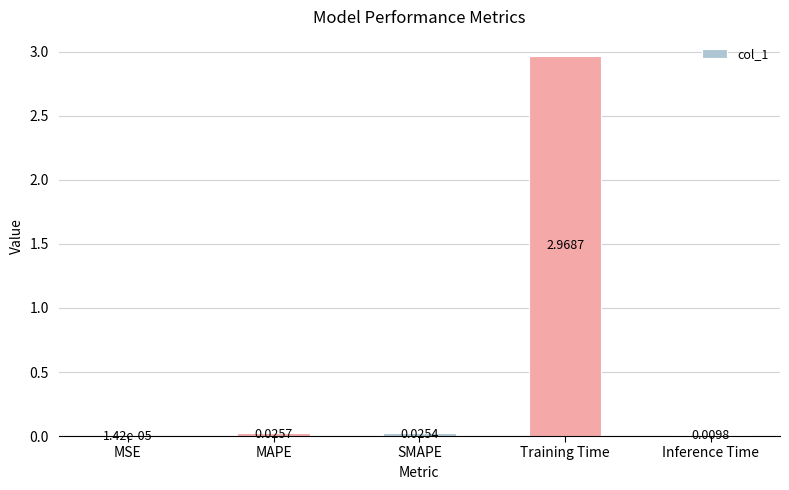

What is the change in value from MSE to Training Time?

+3.0